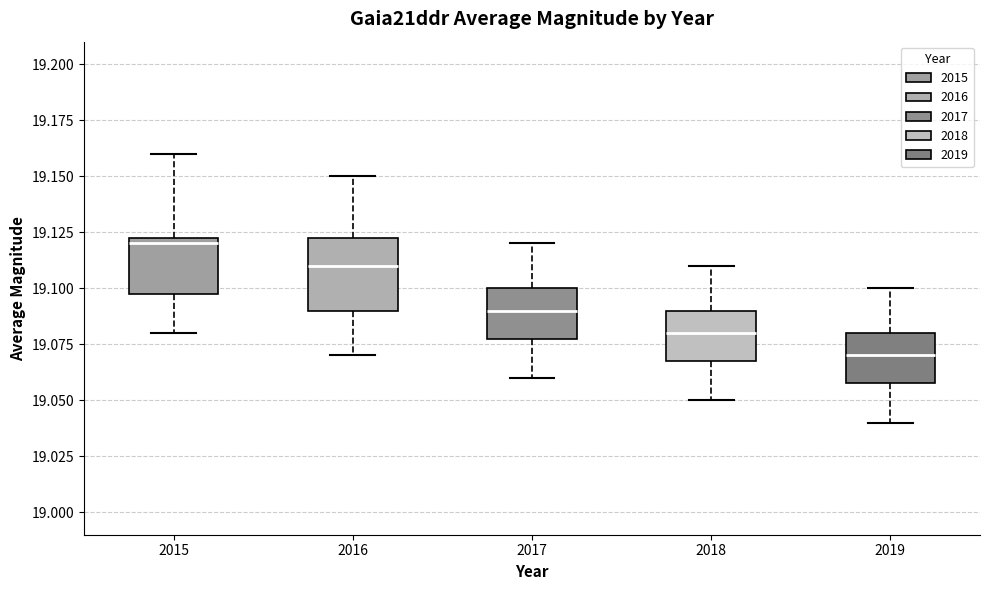

Where does the upper whisker of the box at x = 2019 end on the y-axis? The values are not printed on the chart, so give them approximately, as read against the axis.

19.100